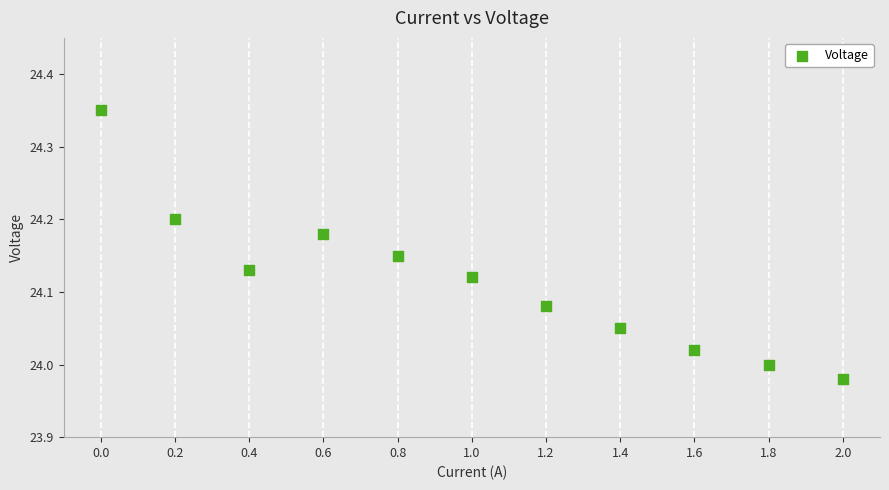

What is the range of Y values (max minus min)?

0.4